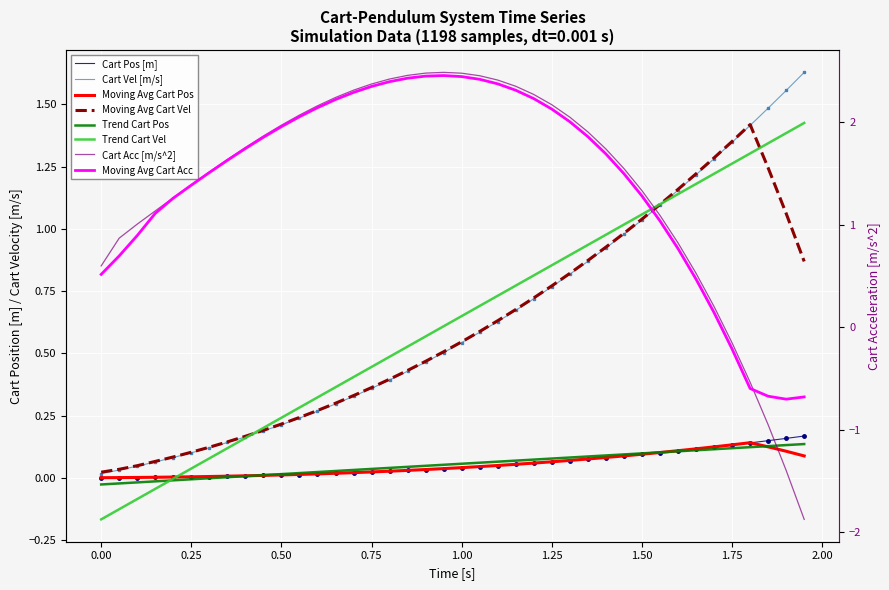

At how many categories does at least one series exceed 0?

40